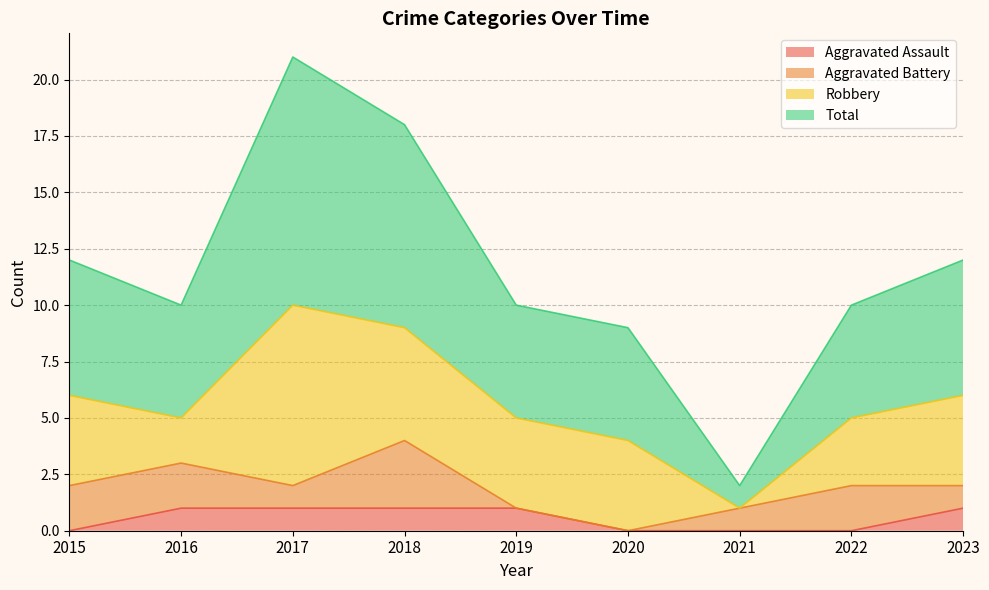

At which label is Total closest to 11?

2015